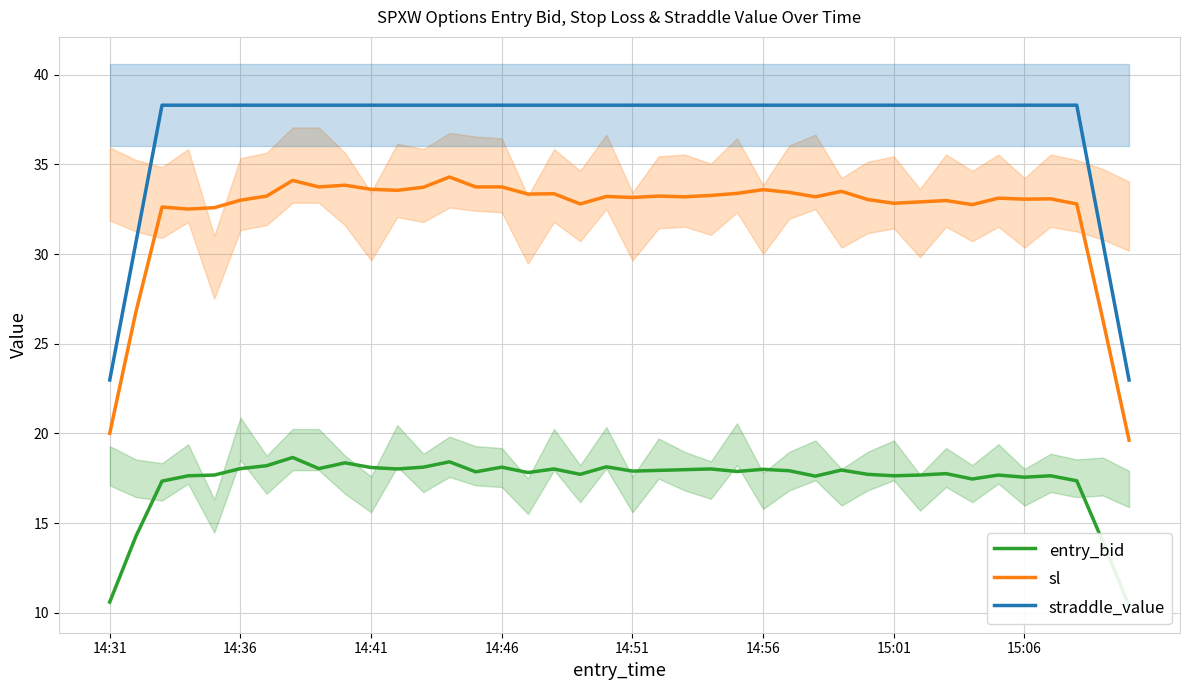

Rank the series at 8 from lowest to highest value.

entry_bid, sl, straddle_value